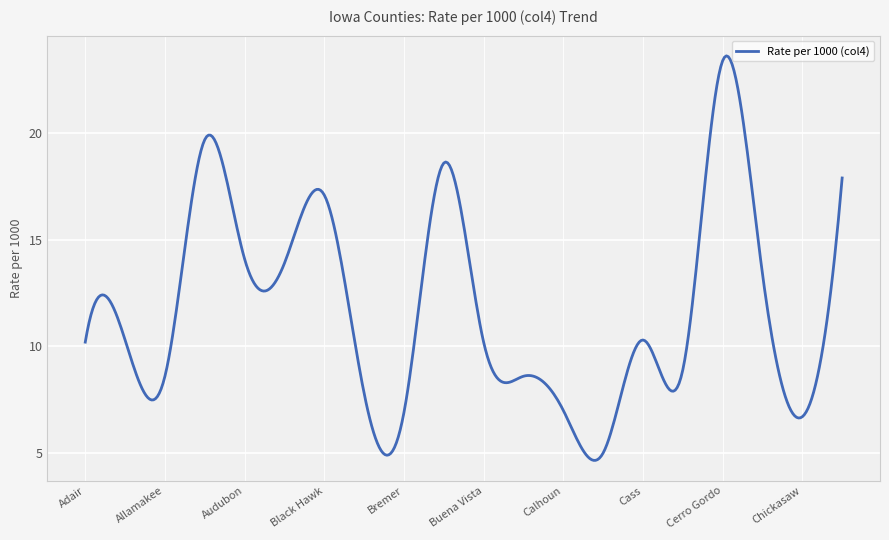

What is the smallest value displayed?

4.7